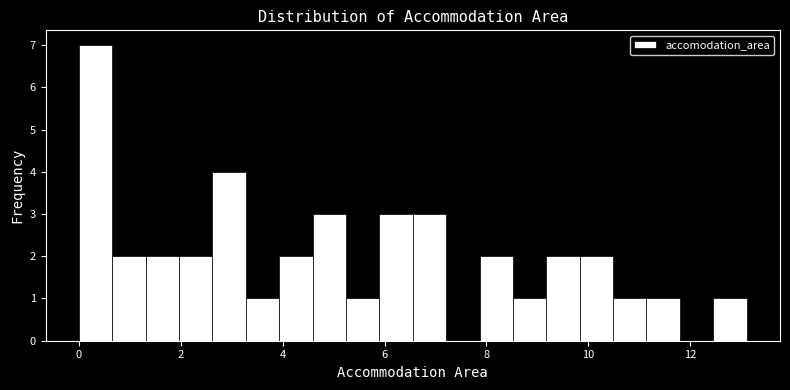

Around what value on the x-axis is the tallest bar? Give the approximate position of its centre, as read against the axis.

0.4